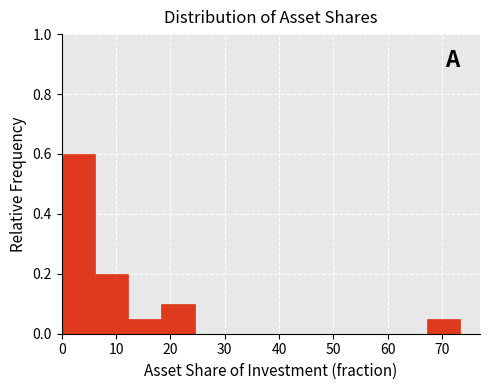

Reading left to right, transcribe this chart: for each bar, give the range it covers on the x-axis and its height. Neither the bar edges nor the heights are printed on the chart, so give them approximately, as read against the axes.

0 to 6: 0.60
6 to 12: 0.20
12 to 18: 0.06
18 to 24: 0.10
24 to 31: 0
31 to 37: 0
37 to 43: 0
43 to 49: 0
49 to 55: 0
55 to 61: 0
61 to 67: 0
67 to 73: 0.06